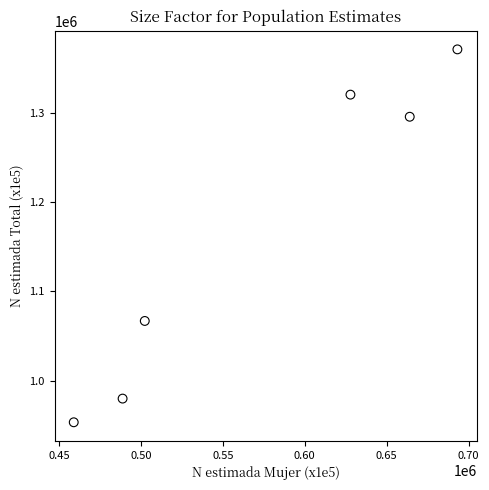

What is the average Y value?

1164683